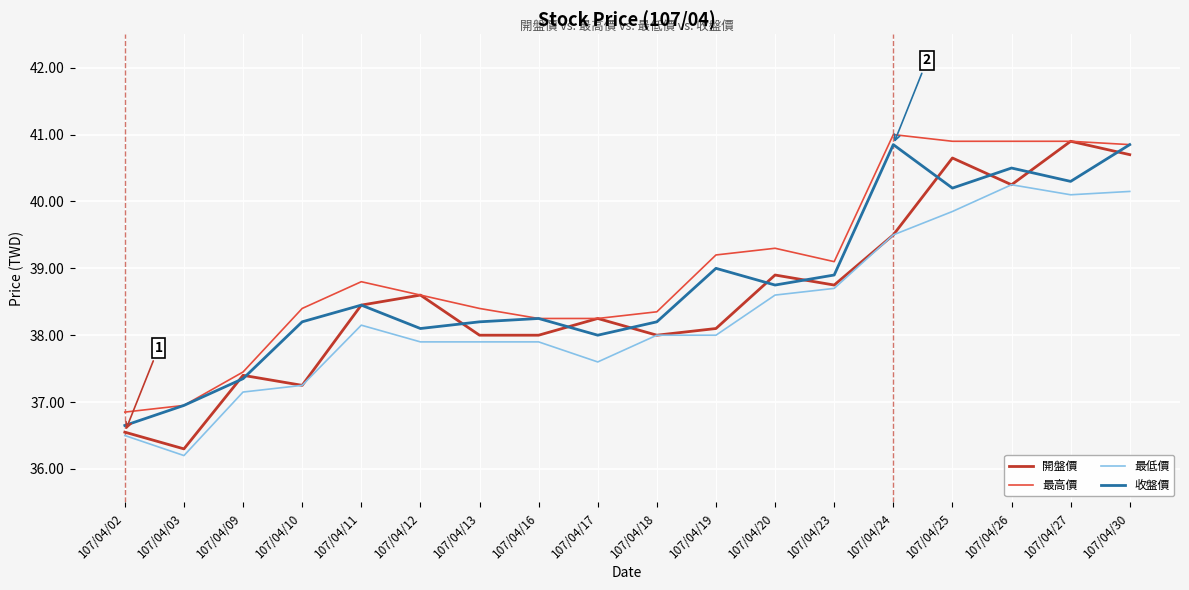

At which category does 收盤價 reach its first local peak?

107/04/11